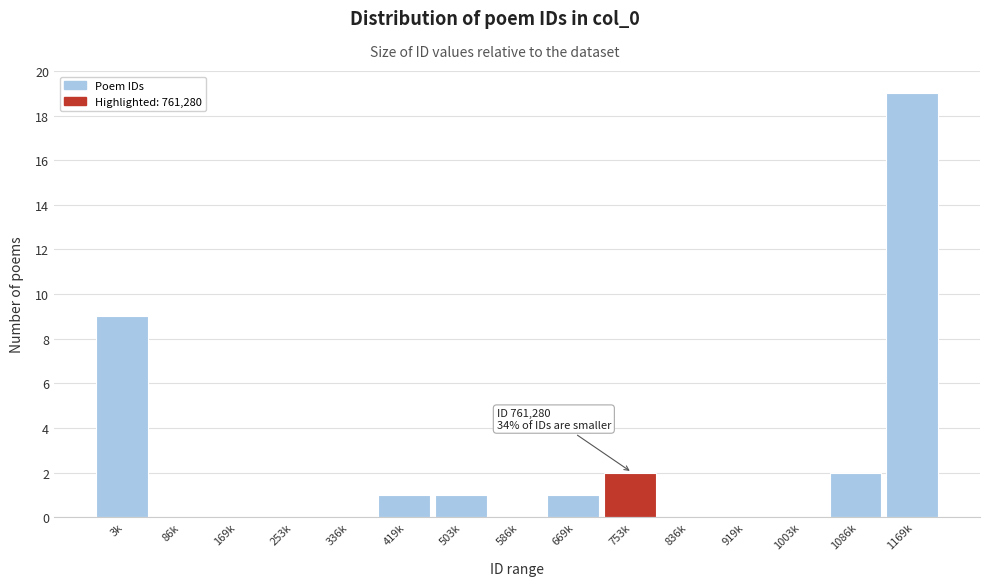

Reading left to right, transcribe all the data shown in this chart.

3k=9	86k=0	169k=0	253k=0	336k=0	419k=1	503k=1	586k=0	669k=1	753k=2	836k=0	919k=0	1003k=0	1086k=2	1169k=19